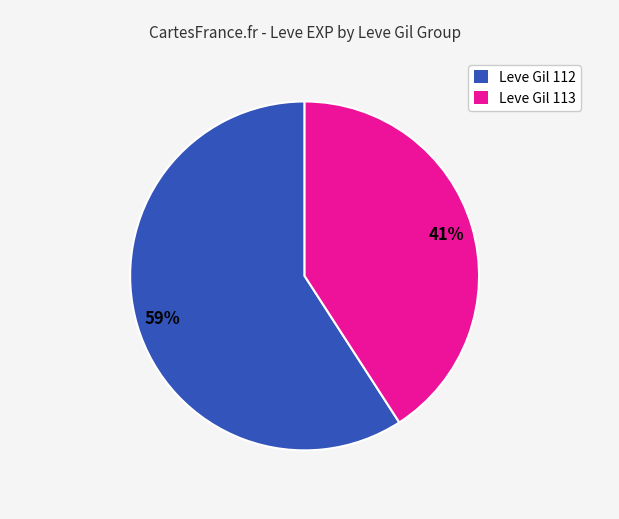

To the nearest percent, what percentage of the pie is Leve Gil 112?

59%